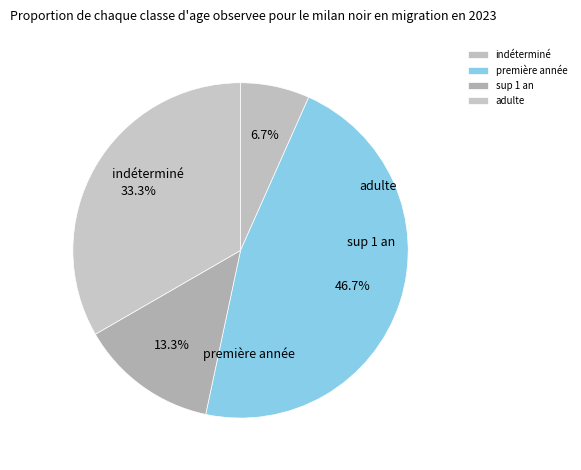

Is there any slice that represents more than half of the pie?

No